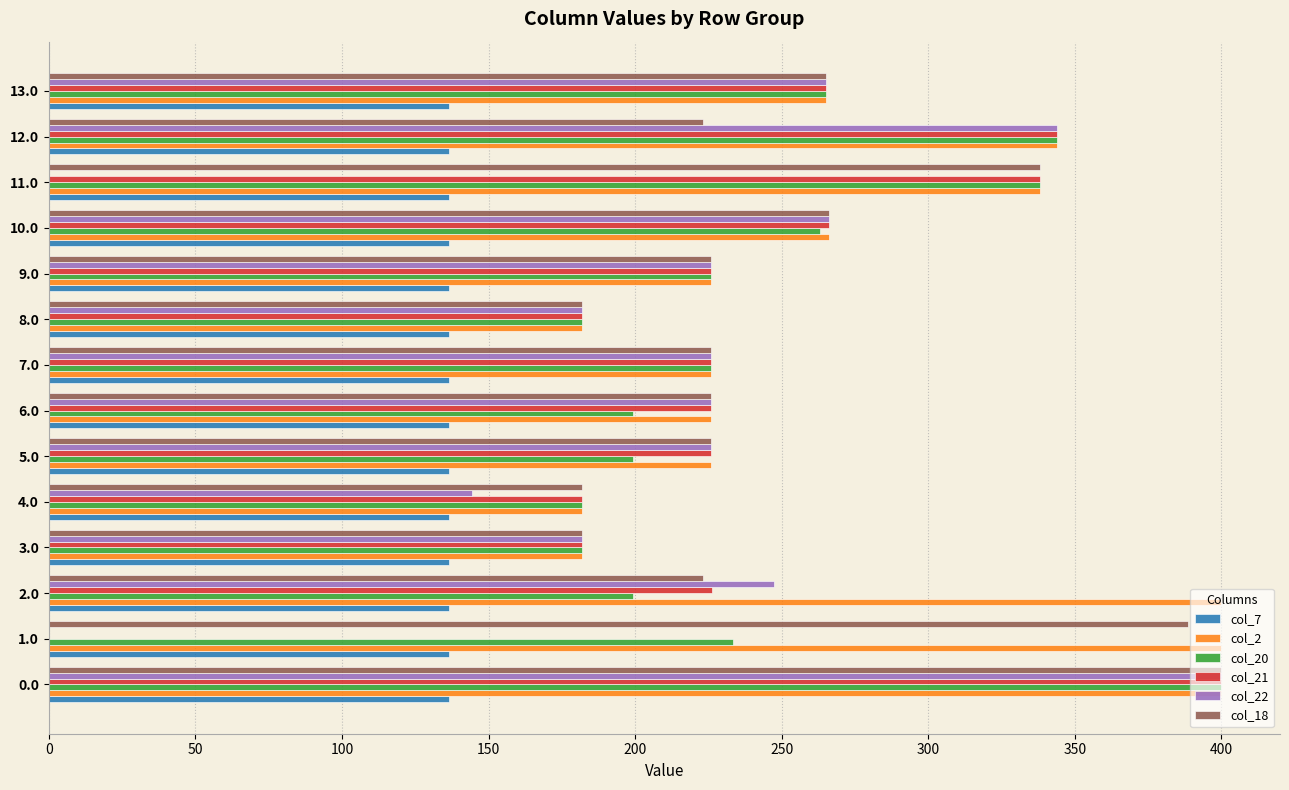

The value of col_20 at 6.0 is 296.2. True or false?

False